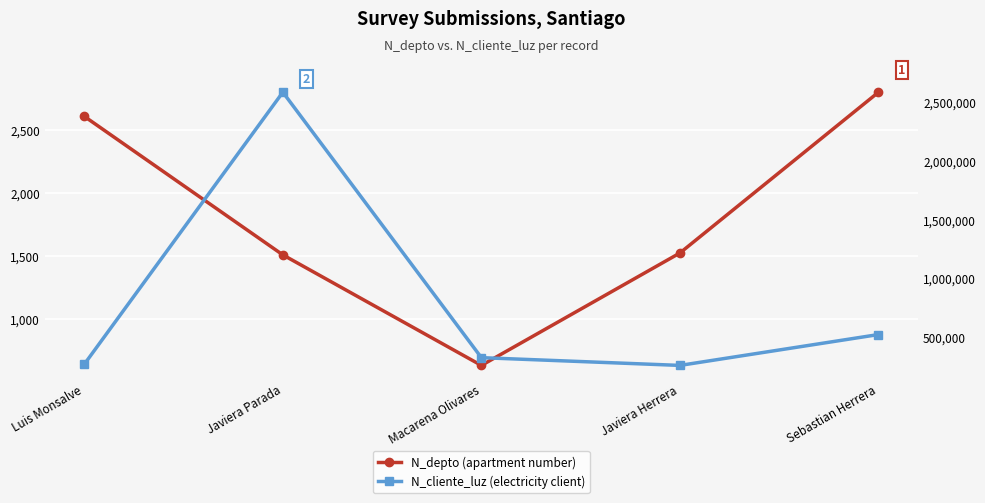

Reading right to left, what are all the values shown in this chart?

N_depto (apartment number): Sebastian Herrera=2800	Javiera Herrera=1523	Macarena Olivares=630	Javiera Parada=1508	Luis Monsalve=2608
N_cliente_luz (electricity client): Sebastian Herrera=521566	Javiera Herrera=258663	Macarena Olivares=324732	Javiera Parada=2586314	Luis Monsalve=268734